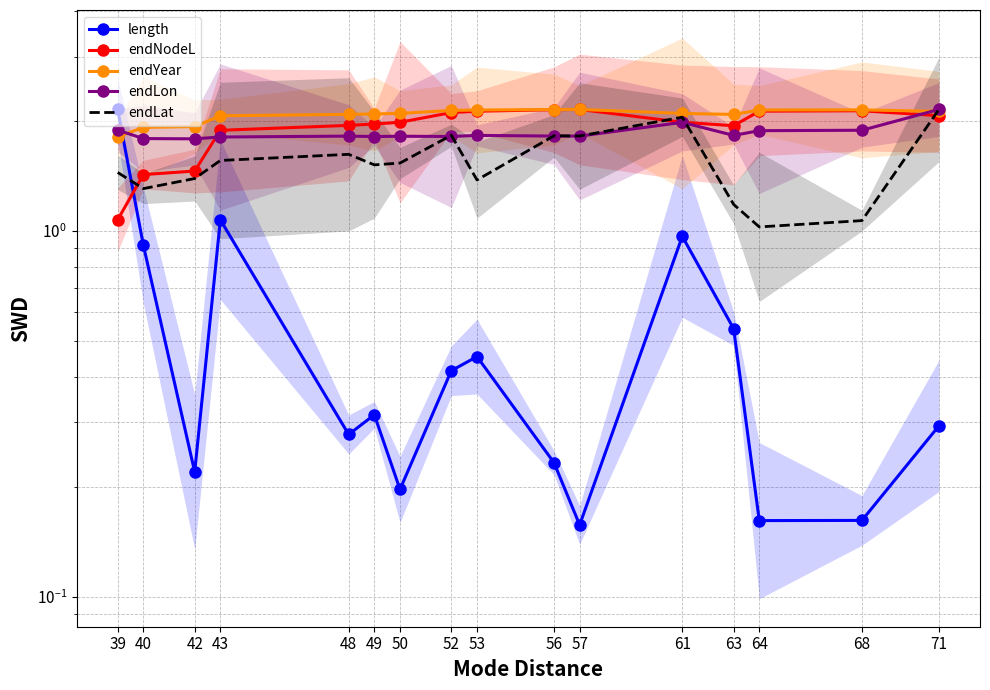

What is the lowest value of the endLat series?

1.0